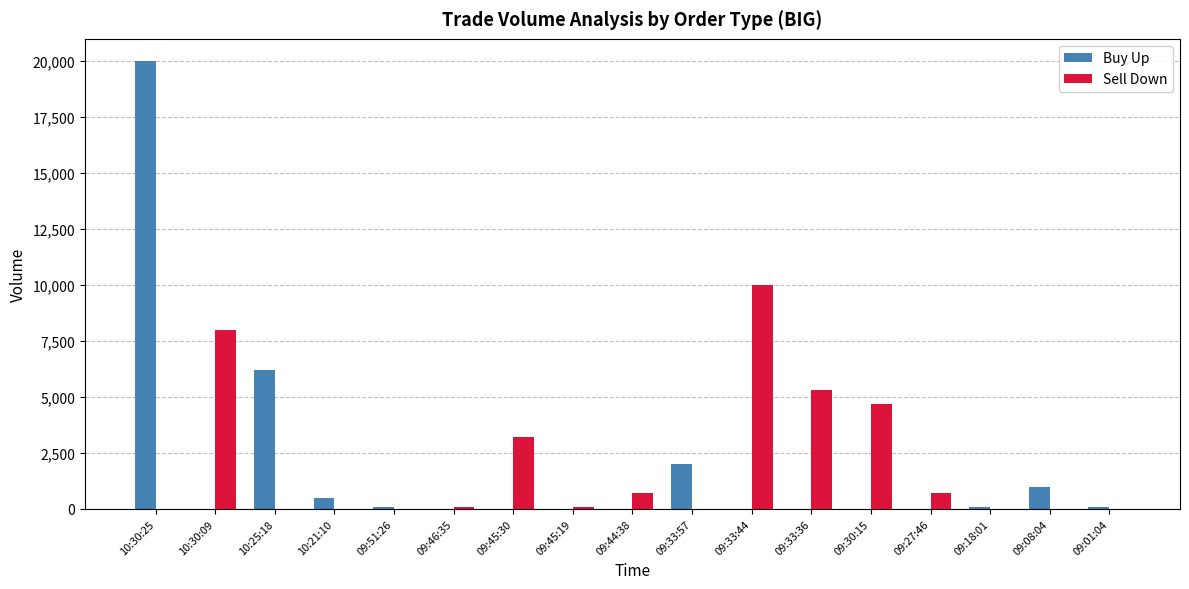

At which category is the sum across all series the highest?

10:30:25